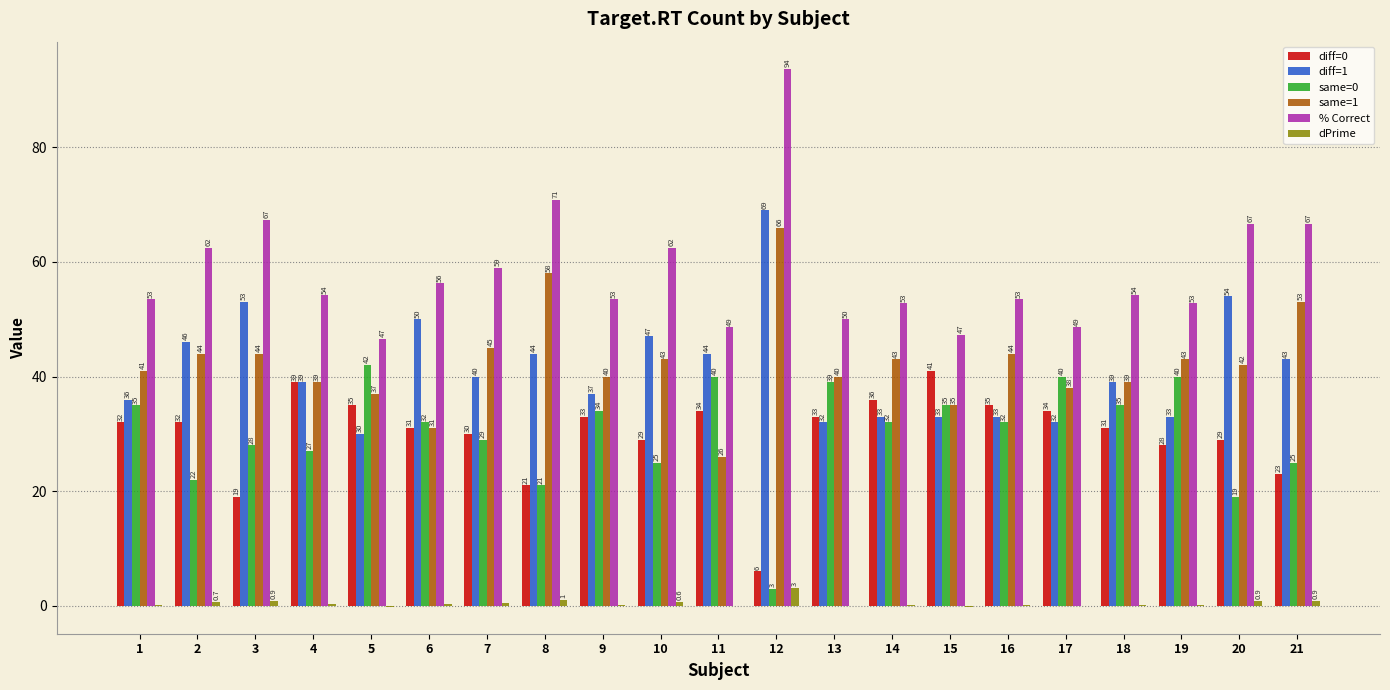

What is the maximum value shown in the chart?

93.8